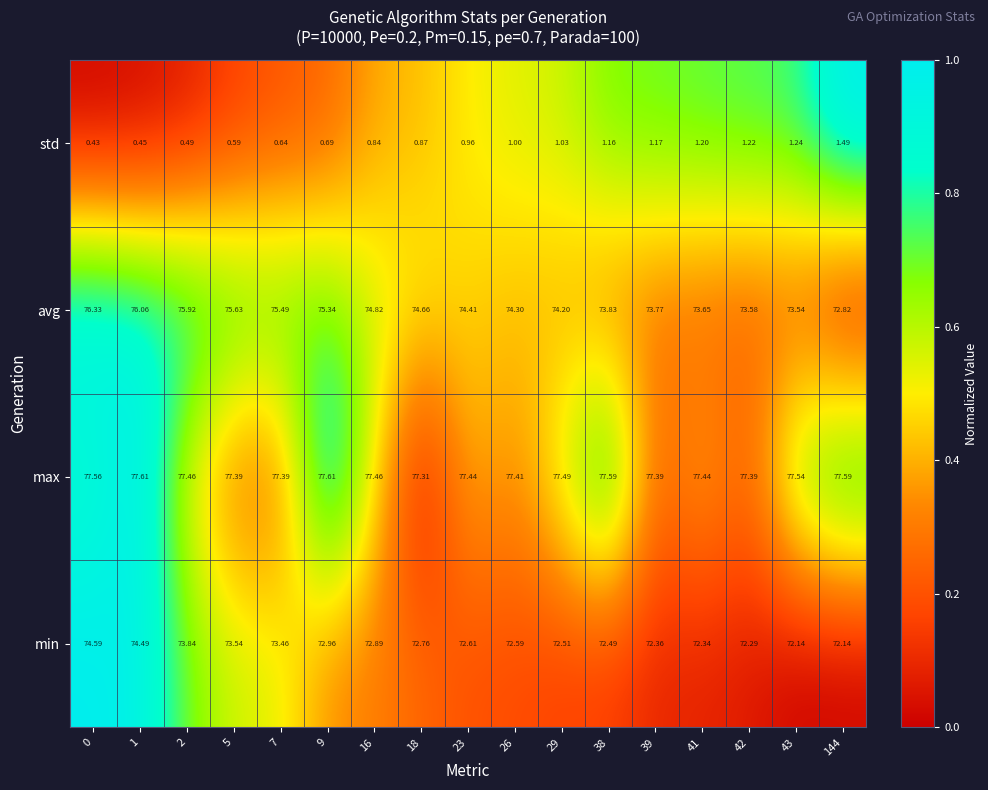

Is the value of max at 1 greater than the value of avg at 43?

Yes